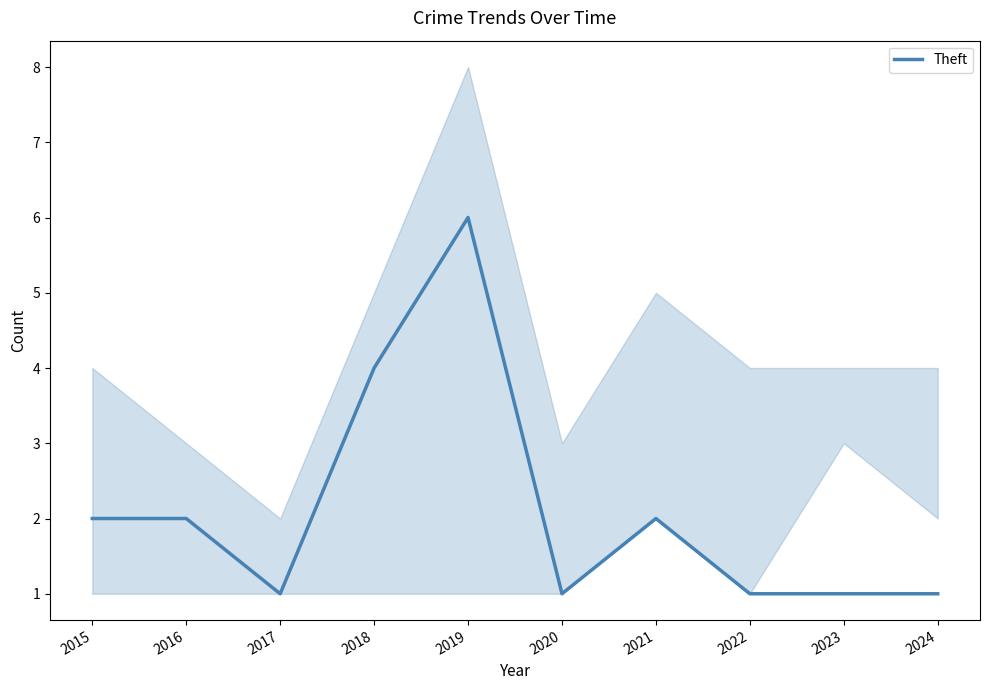

Where is the data nearest to the value 3?

2015